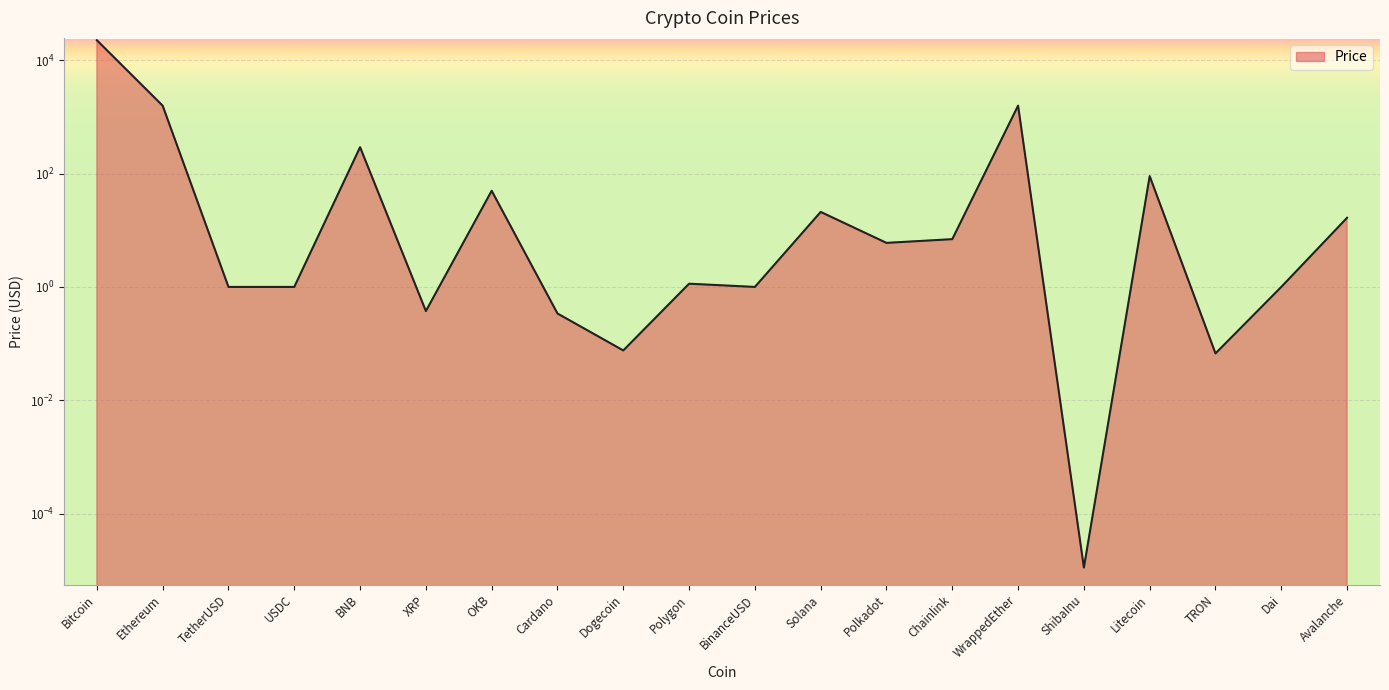

What position from the right is WrappedEther?

6